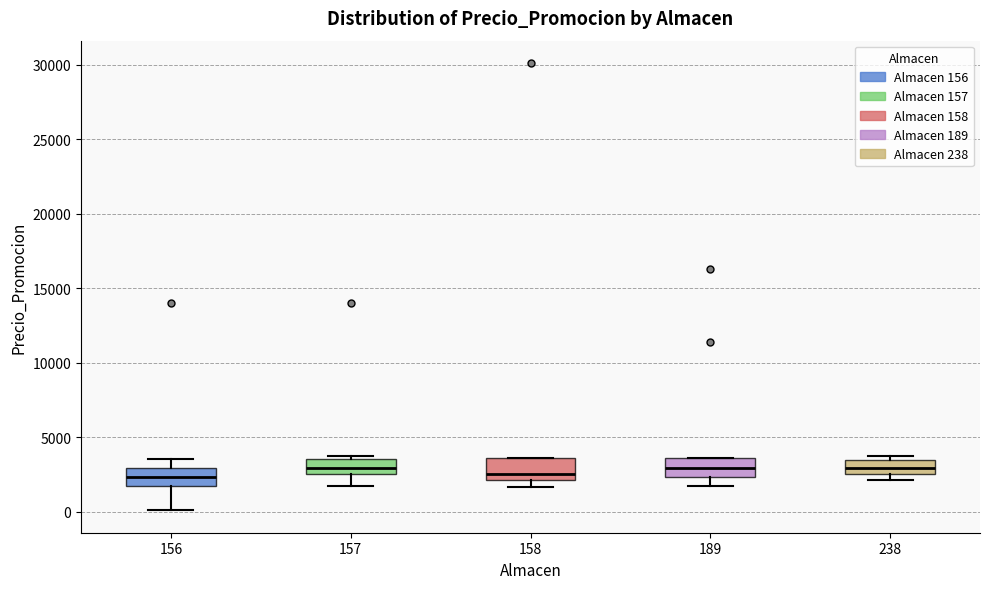

Reading left to right, transcribe this box plot: for each box, give where its median line is, the range the box spans, and where its two whiskers end, as read against the y-axis. The values are not printed on the chart, so give them approximately, as read against the axis.

156: median 2500, box 1500 to 3000, whiskers 0 to 3500
157: median 3000, box 2500 to 3500, whiskers 1500 to 4000
158: median 2500, box 2000 to 3500, whiskers 1500 to 3500
189: median 3000, box 2500 to 3500, whiskers 1500 to 3500
238: median 3000, box 2500 to 3500, whiskers 2000 to 4000